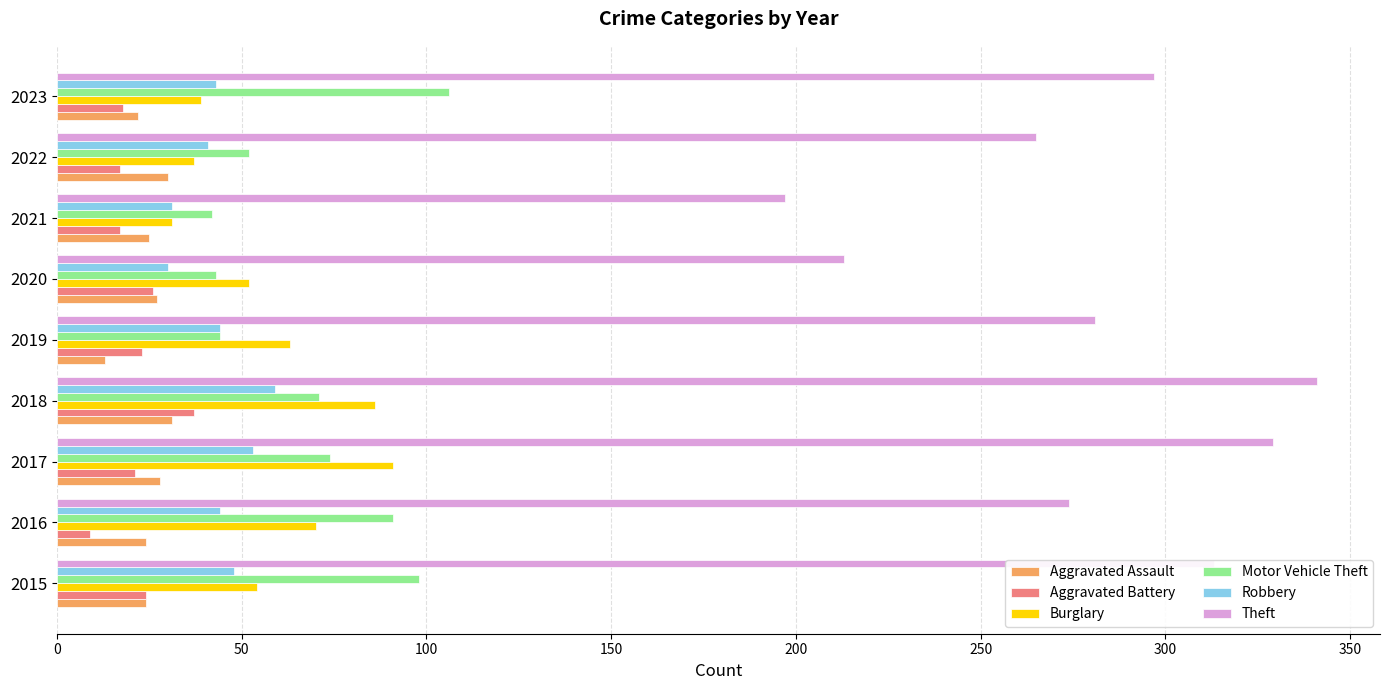

What is the difference between the maximum and minimum values in the Aggravated Assault series?

18